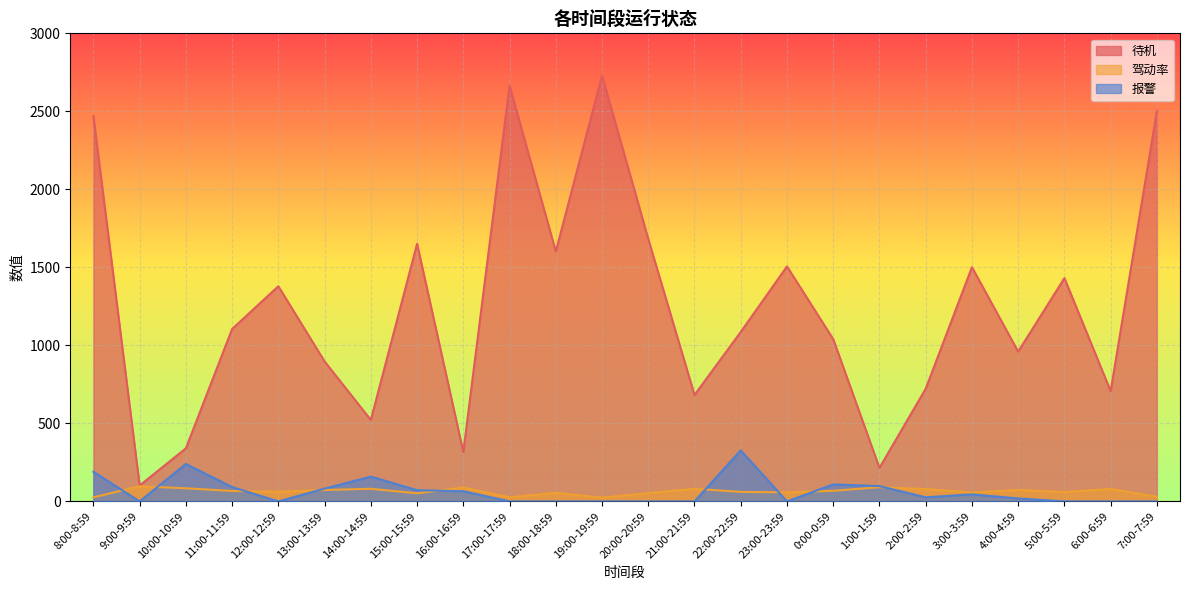

Reading left to right, what are all the values shown in this chart?

待机: 2469	102	340	1105	1379	897	522	1651	317	2664	1602	2729	1682	682	1086	1506	1040	215	722	1501	960	1431	707	2502
驾动率: 26	97	84	67	62	73	81	52	89	26	55	24	53	81	61	58	68	91	79	57	73	60	80	30
报警: 190	0	240	92	0	82	159	72	65	0	0	0	0	0	327	0	109	98	26	45	19	0	0	0